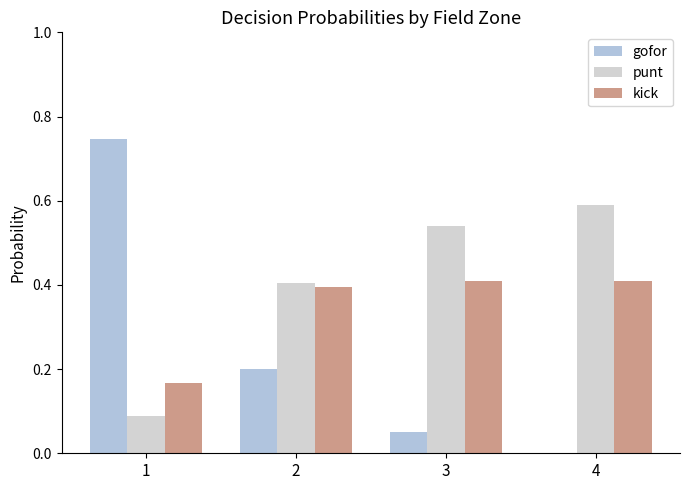

Which category has the lowest value across all series?

4